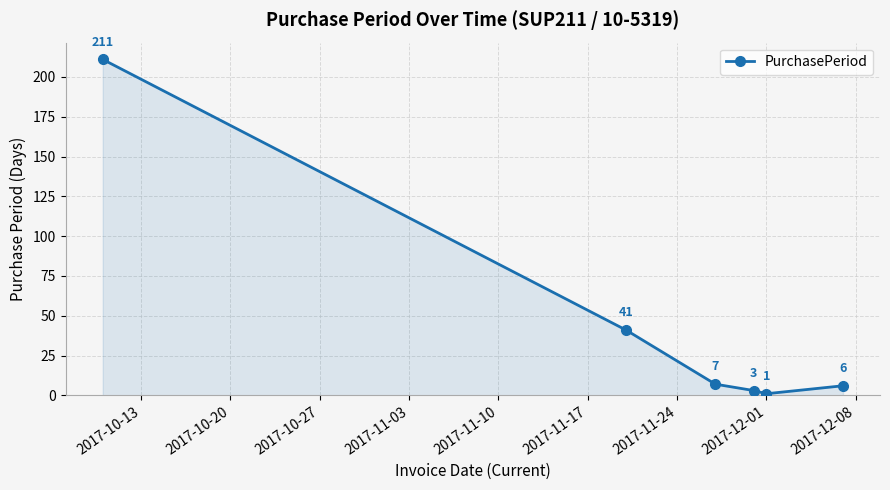

What is the sum of all values?

269